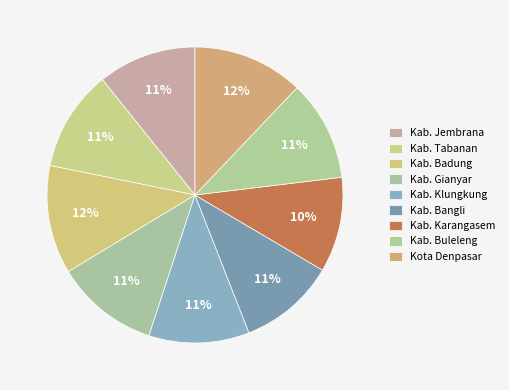

How many slices are in this pie chart?

9